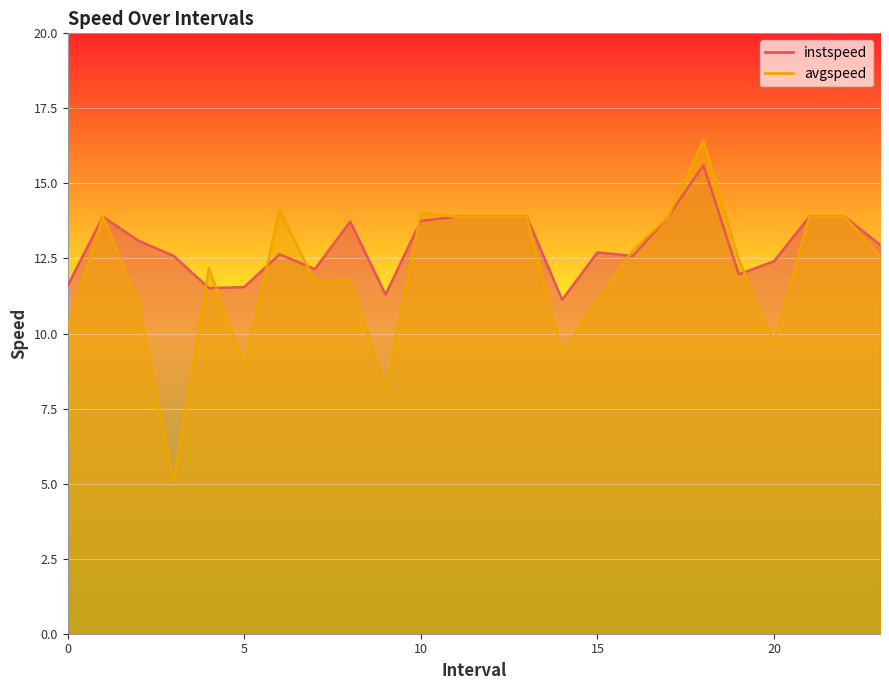

Which series has the widest spread of values?

avgspeed